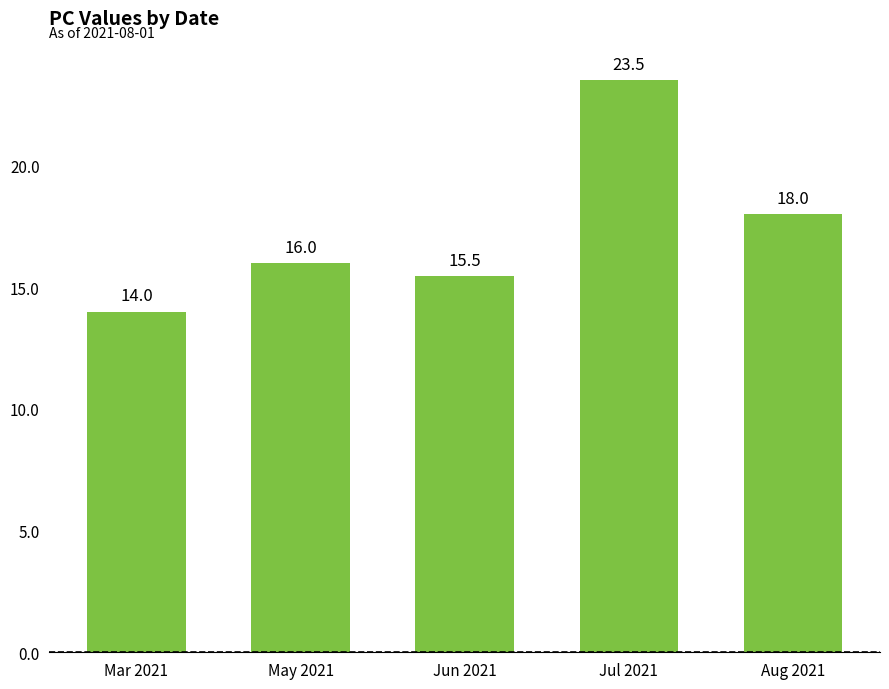

Rank the categories by value from highest to lowest.

Jul 2021, Aug 2021, May 2021, Jun 2021, Mar 2021